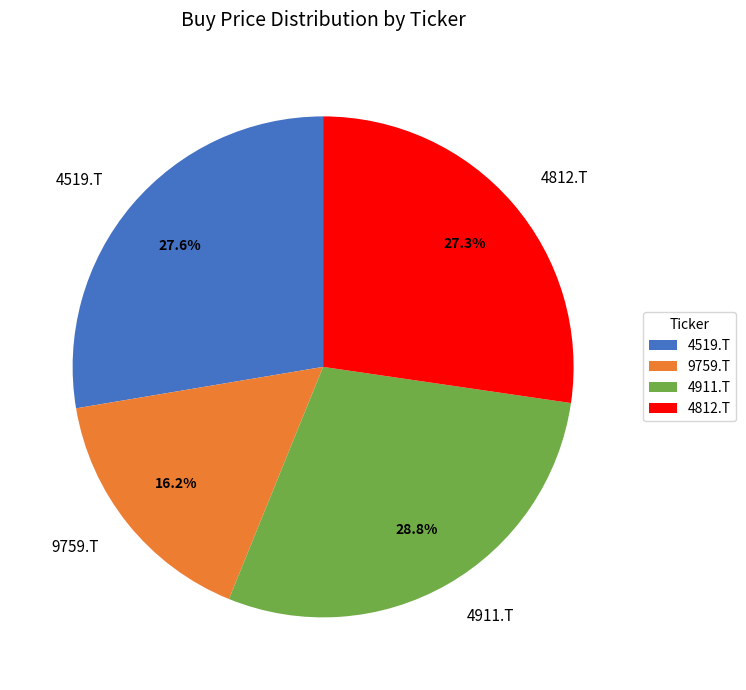

Is there a majority slice in this chart?

No